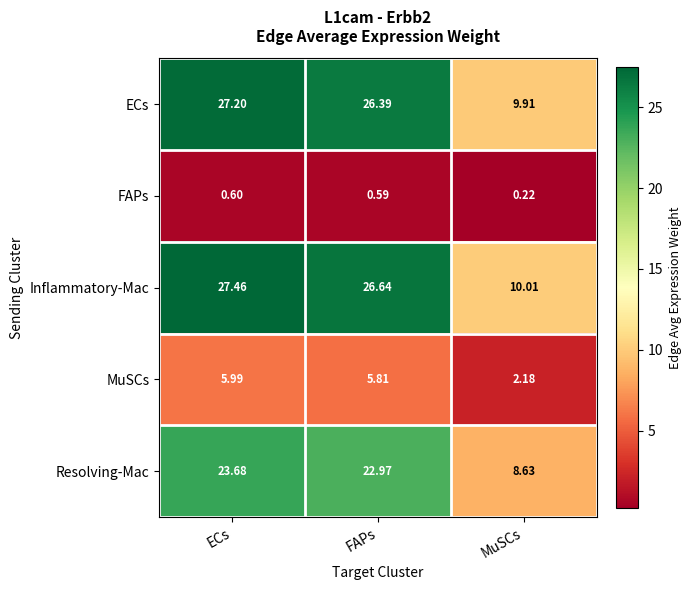

At which label is Inflammatory-Mac closest to 18?

MuSCs